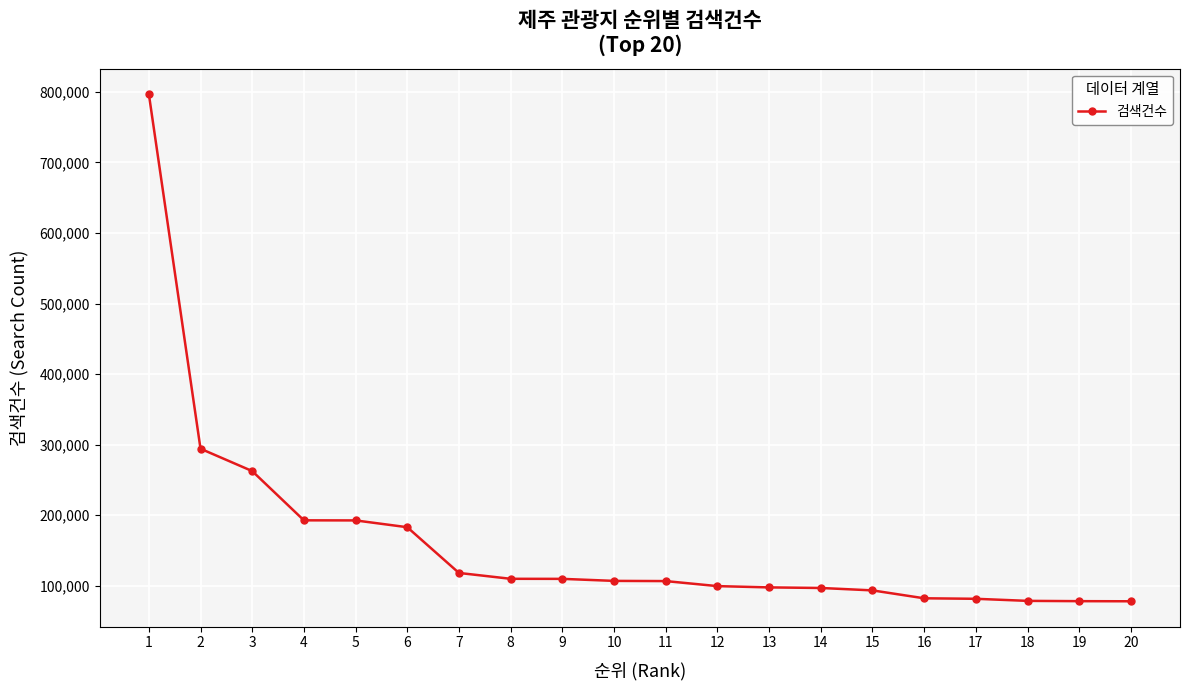

What is the sum of the values at 10 and 15?

200466